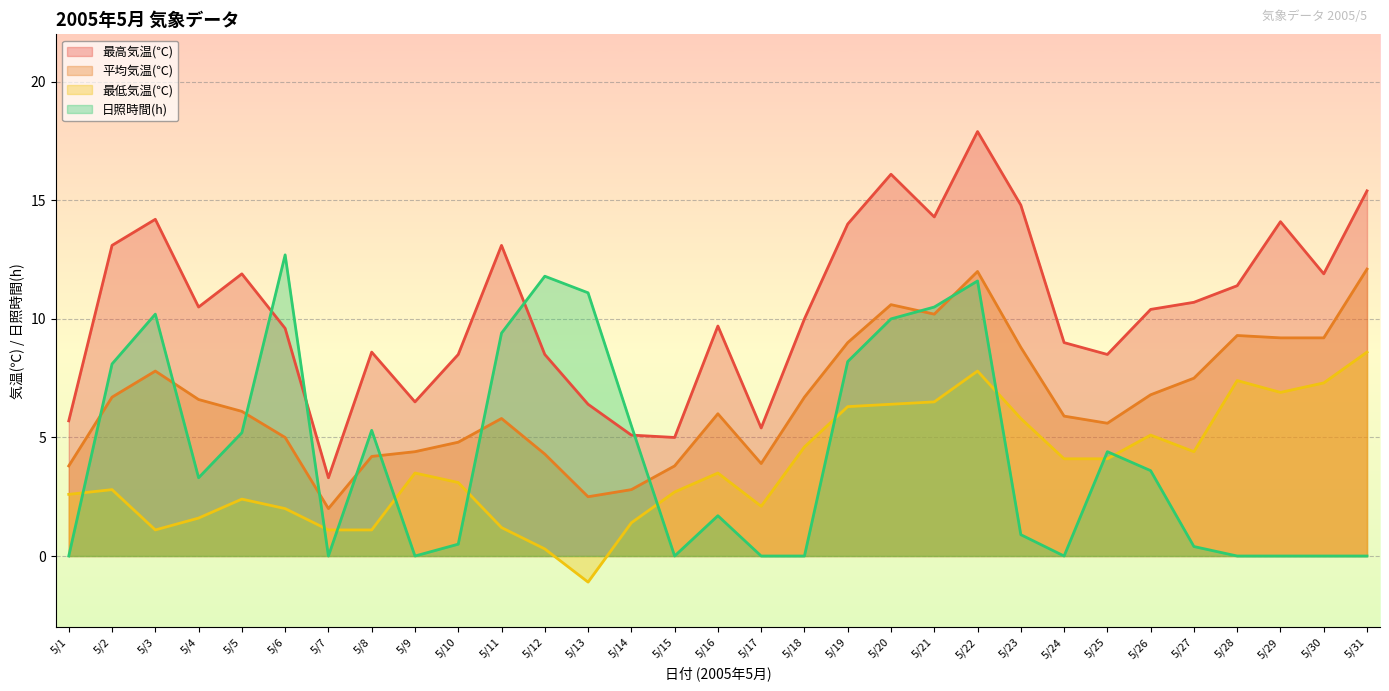

What is the value of the 日照時間(h) point at the 11th from the left?

9.4